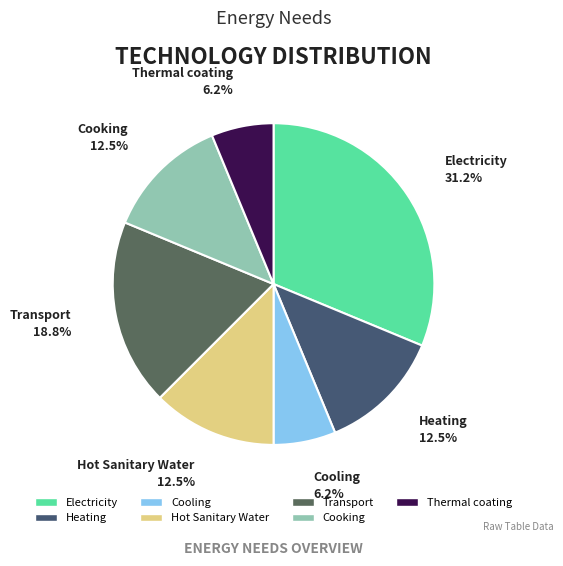

Does Thermal coating account for over 50% of the chart?

No